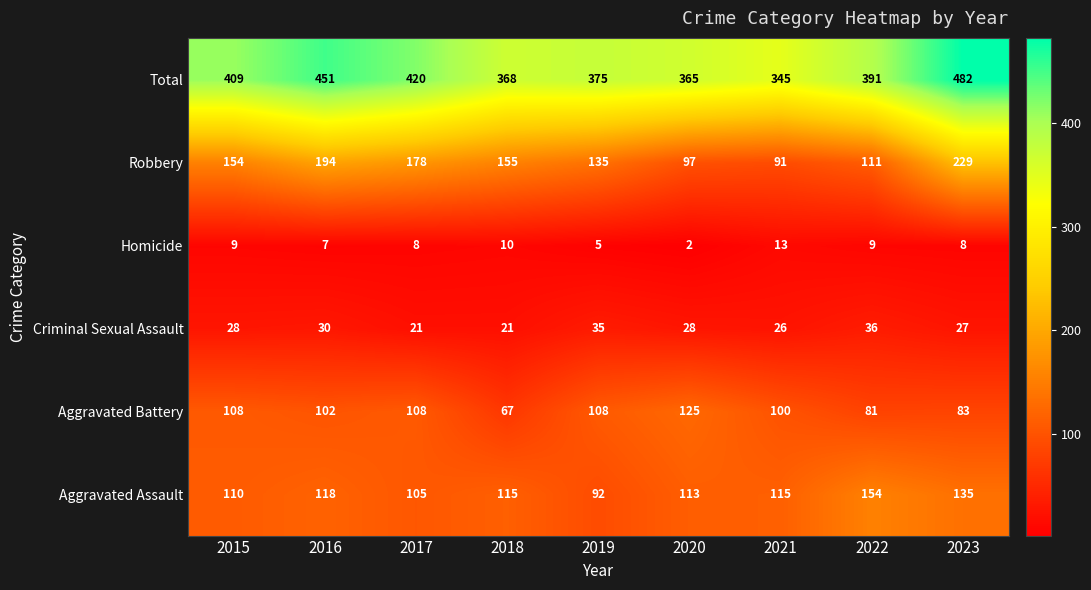

What is the minimum value for Aggravated Battery?

67